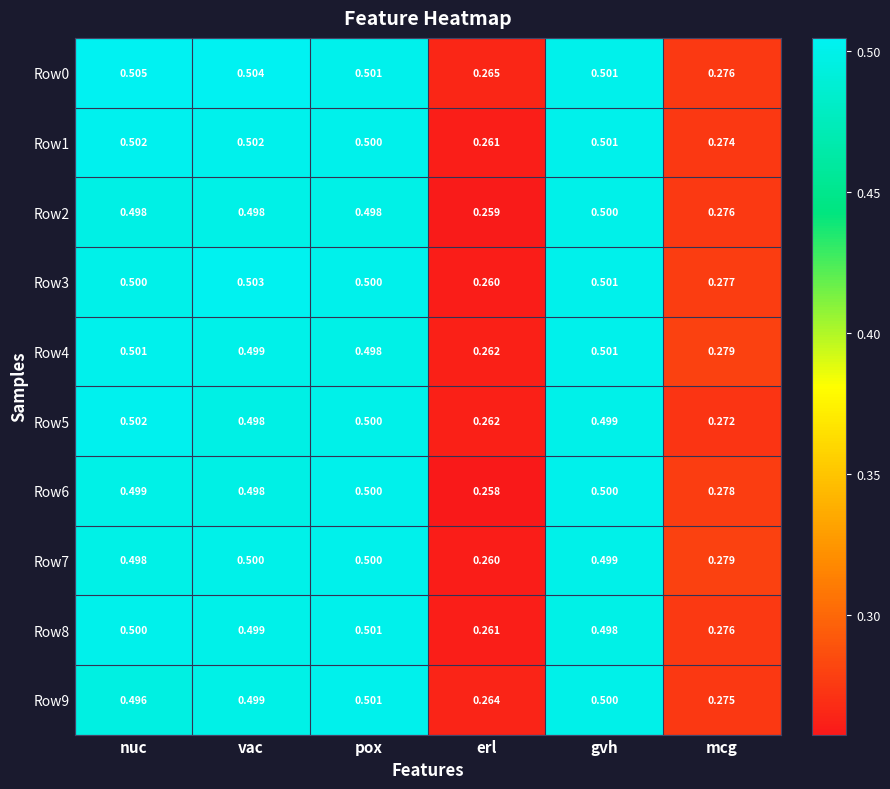

Is the value of Row1 at erl greater than the value of Row2 at gvh?

No